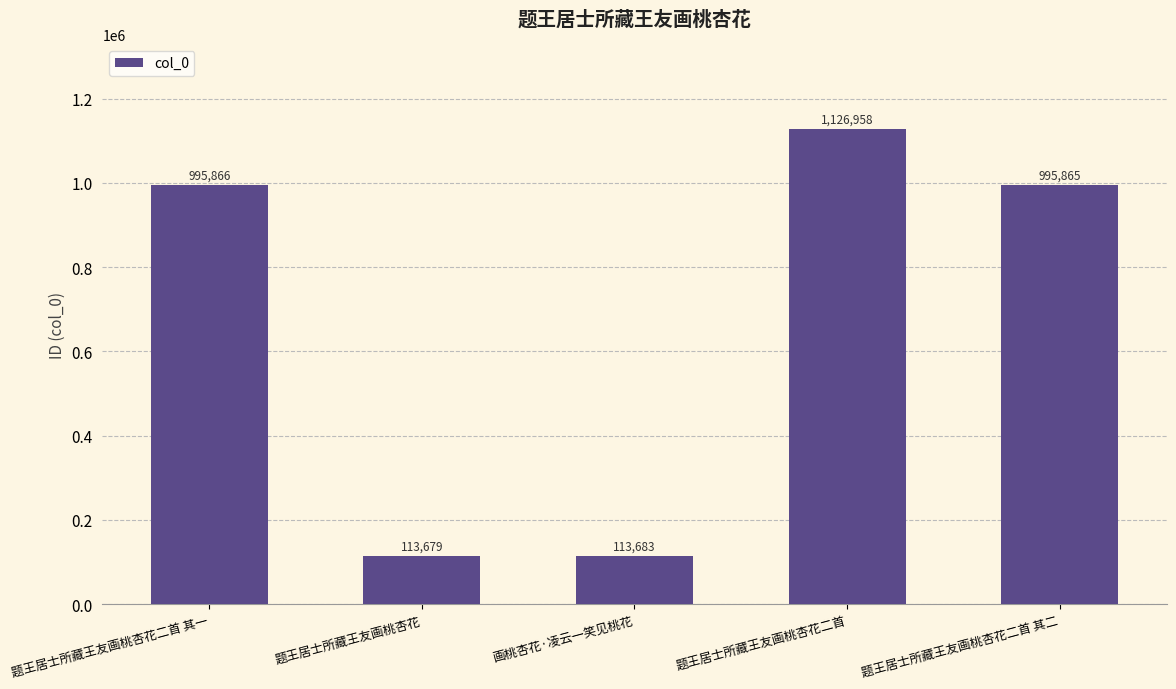

How many distinct data groups are displayed?

1